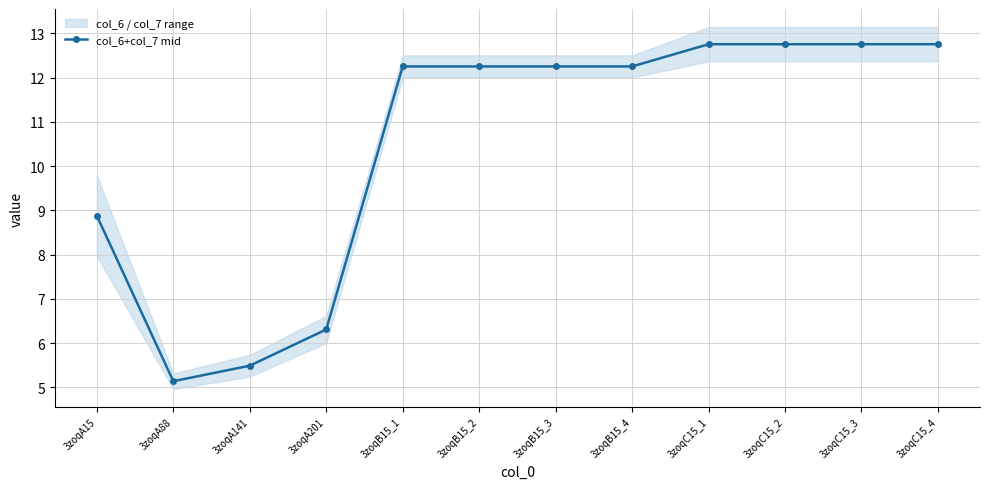

What is the minimum value shown in the chart?

5.1